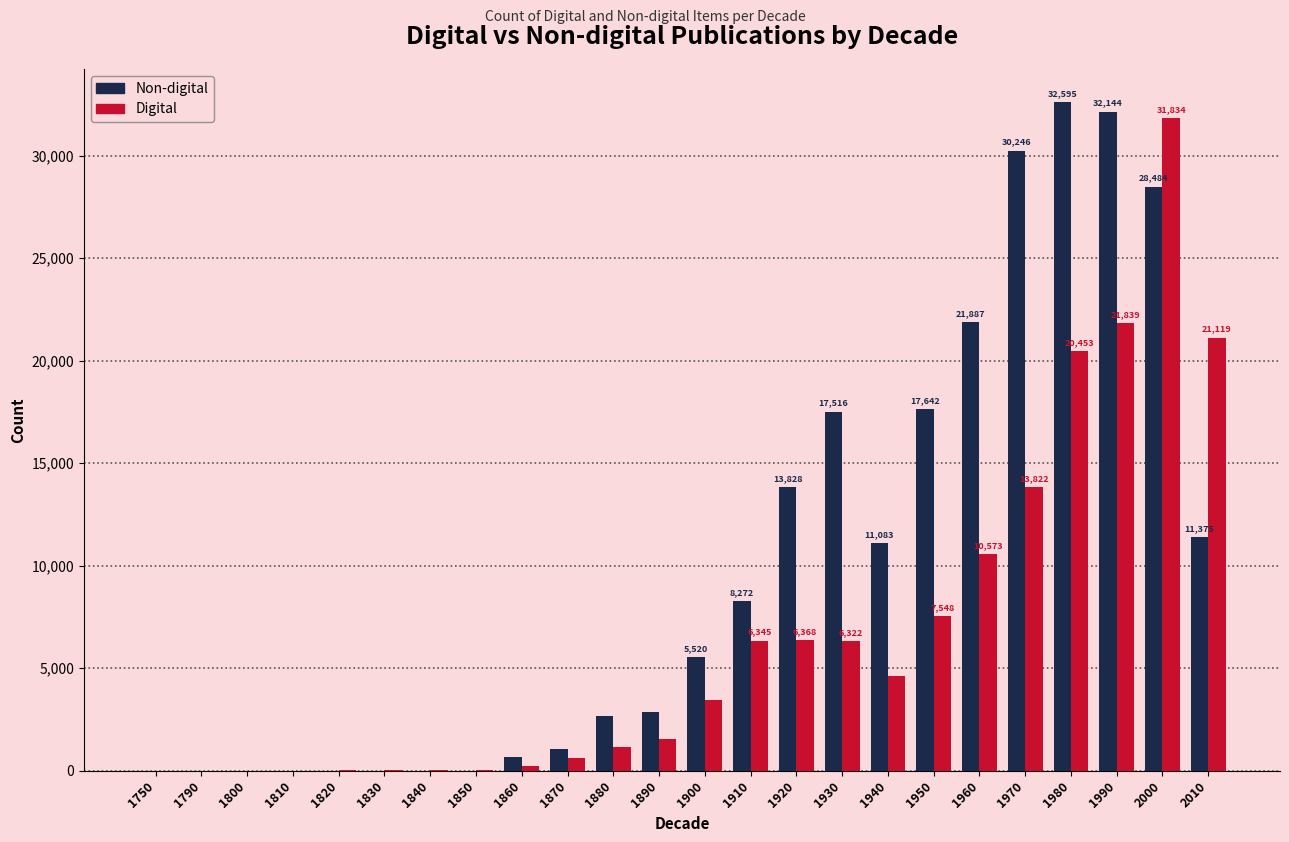

What is the highest value of the Non-digital series?

32595